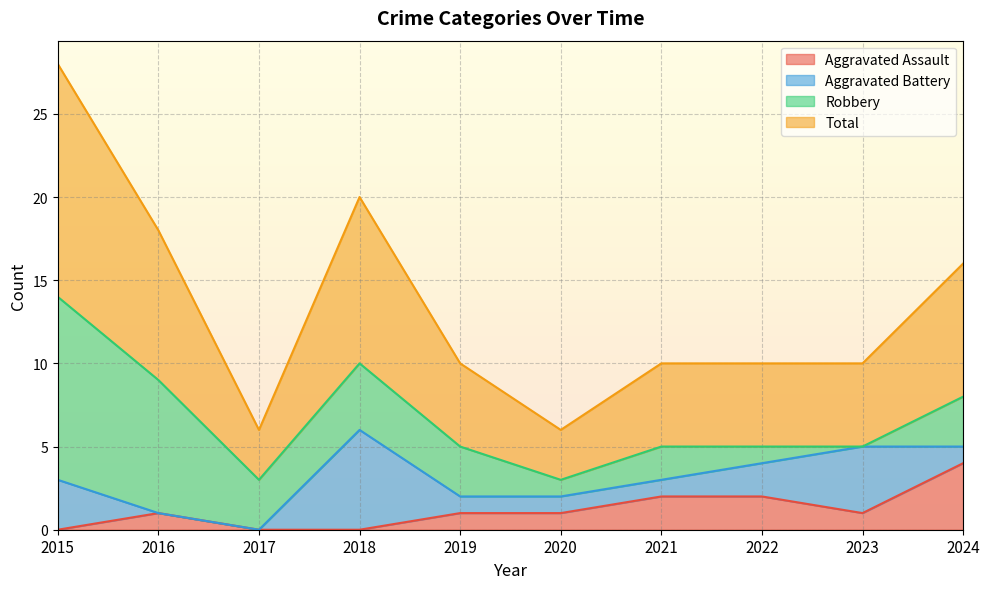

True or false: Aggravated Assault and Total intersect in this chart.

False